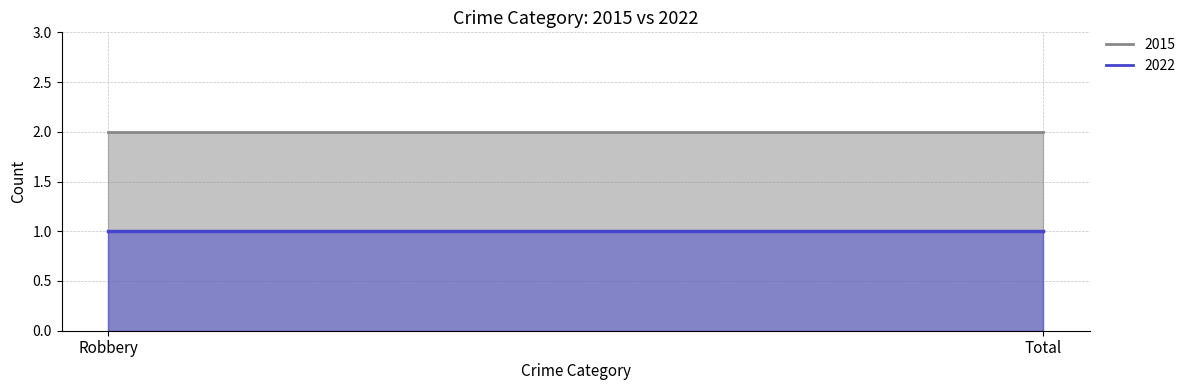

Which series has the largest range (max minus min)?

2015